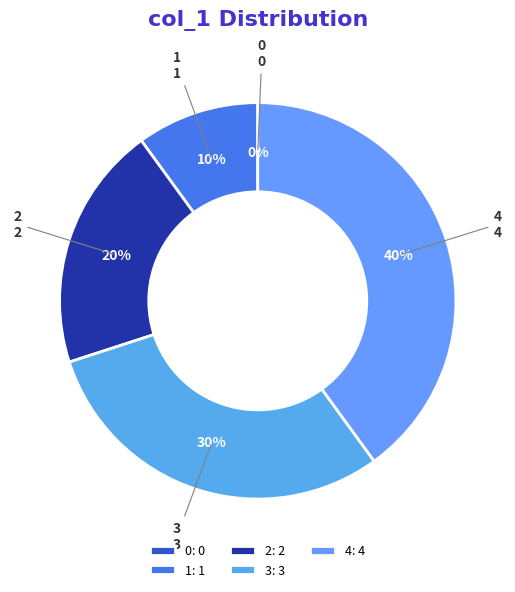

Is there a majority slice in this chart?

No